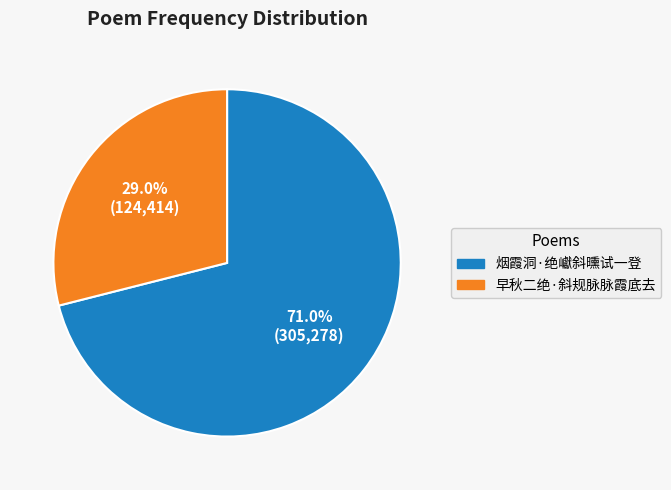

How many segments does this pie chart have?

2